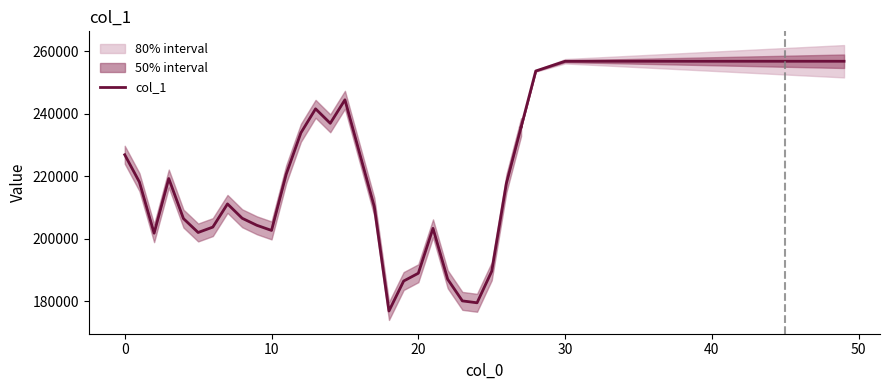

Between 16 and 50, which is larger?

16